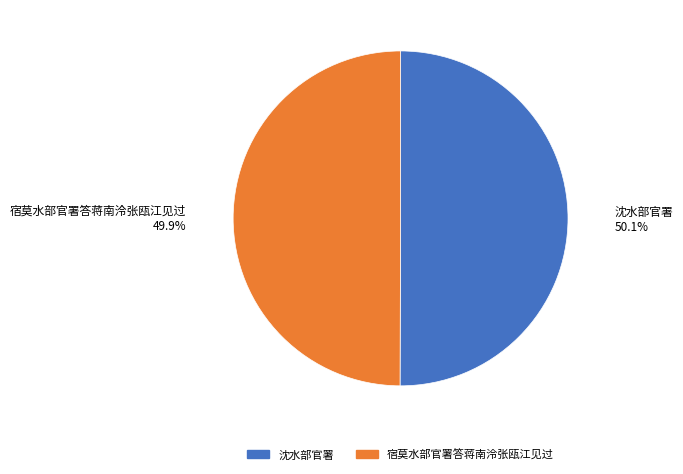

The 沈水部官署 slice represents 80% of the pie. True or false?

False